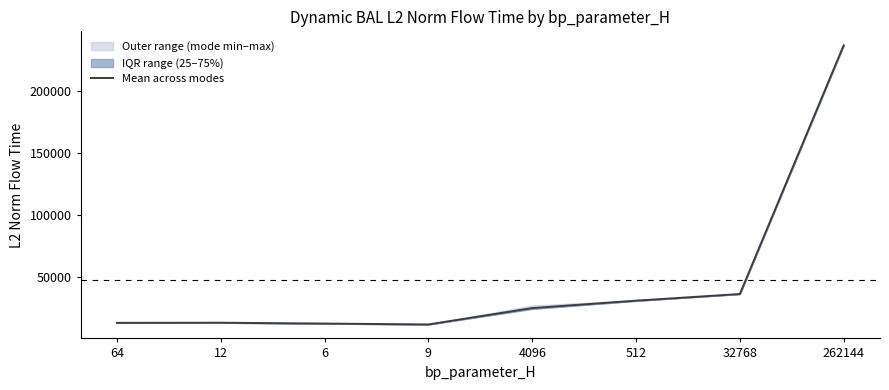

How many values are below 24672?

4